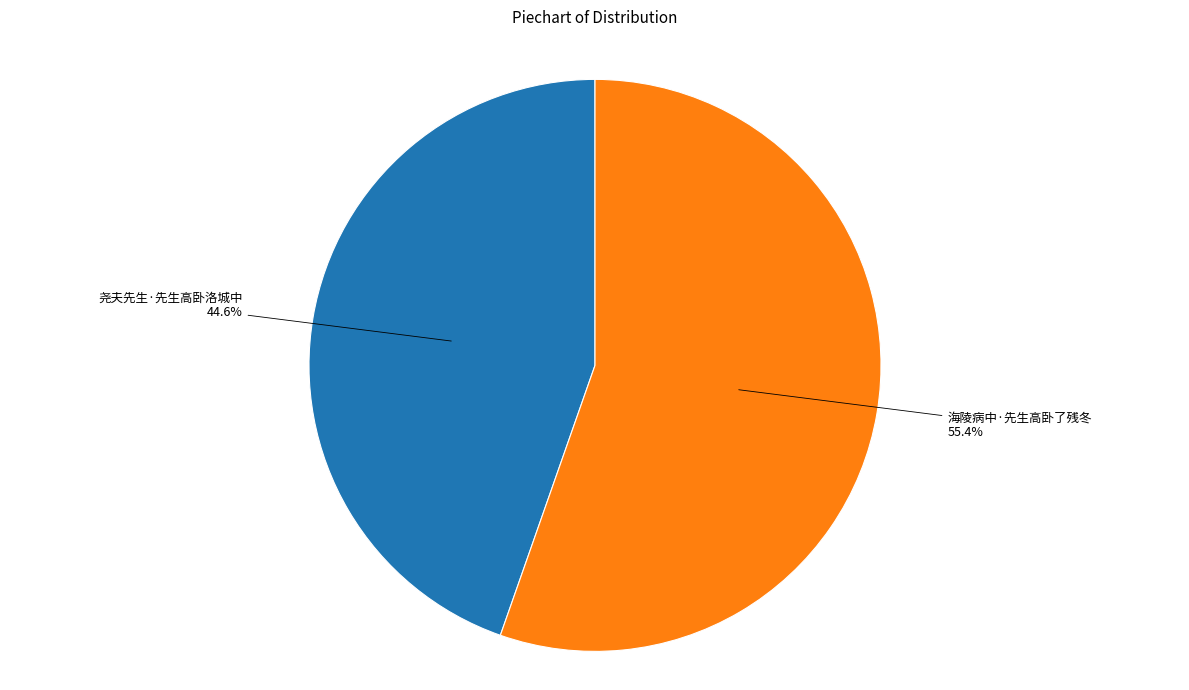

Which slice is the smallest?

尧夫先生·先生高卧洛城中